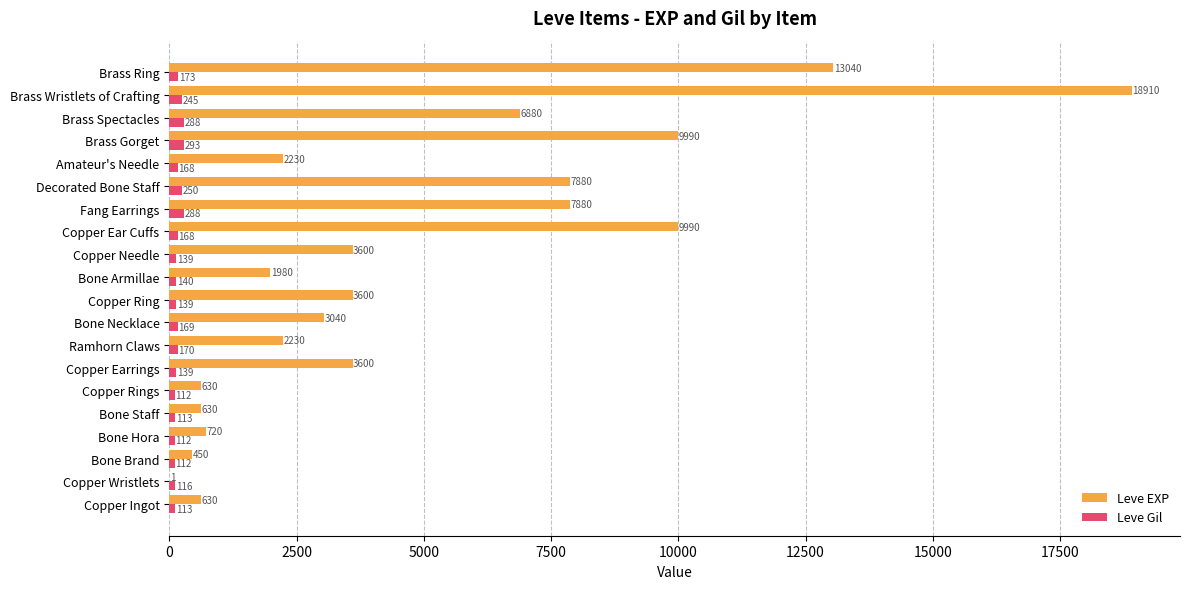

Between Bone Necklace and Bone Armillae, which series saw the biggest shift?

Leve EXP